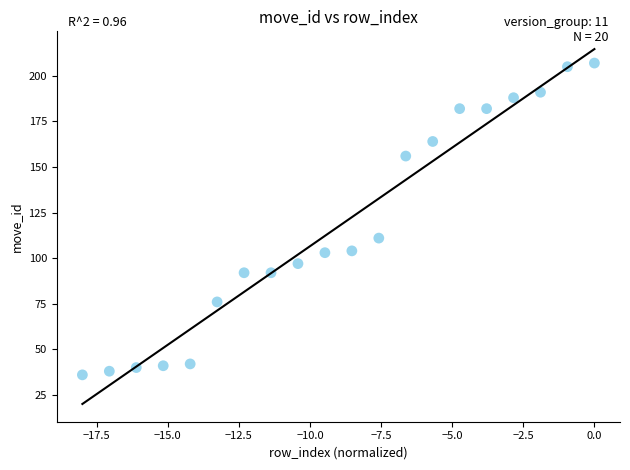

What Y value in the scatter plot is closest to 121?

111